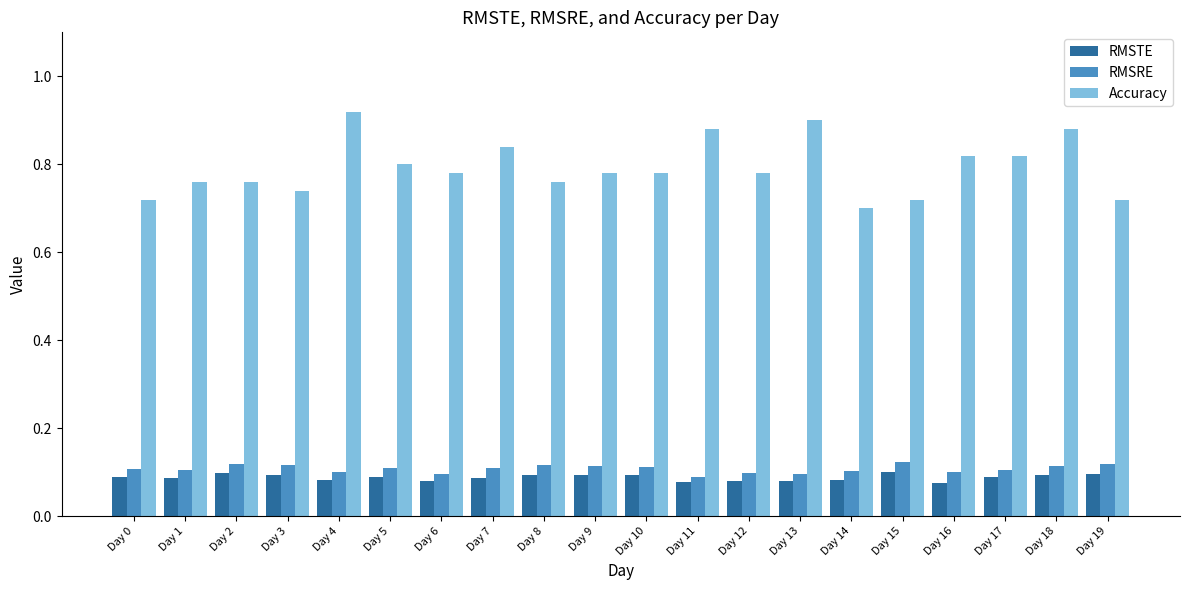

The RMSRE series shows 0.1 at Day 8. True or false?

True